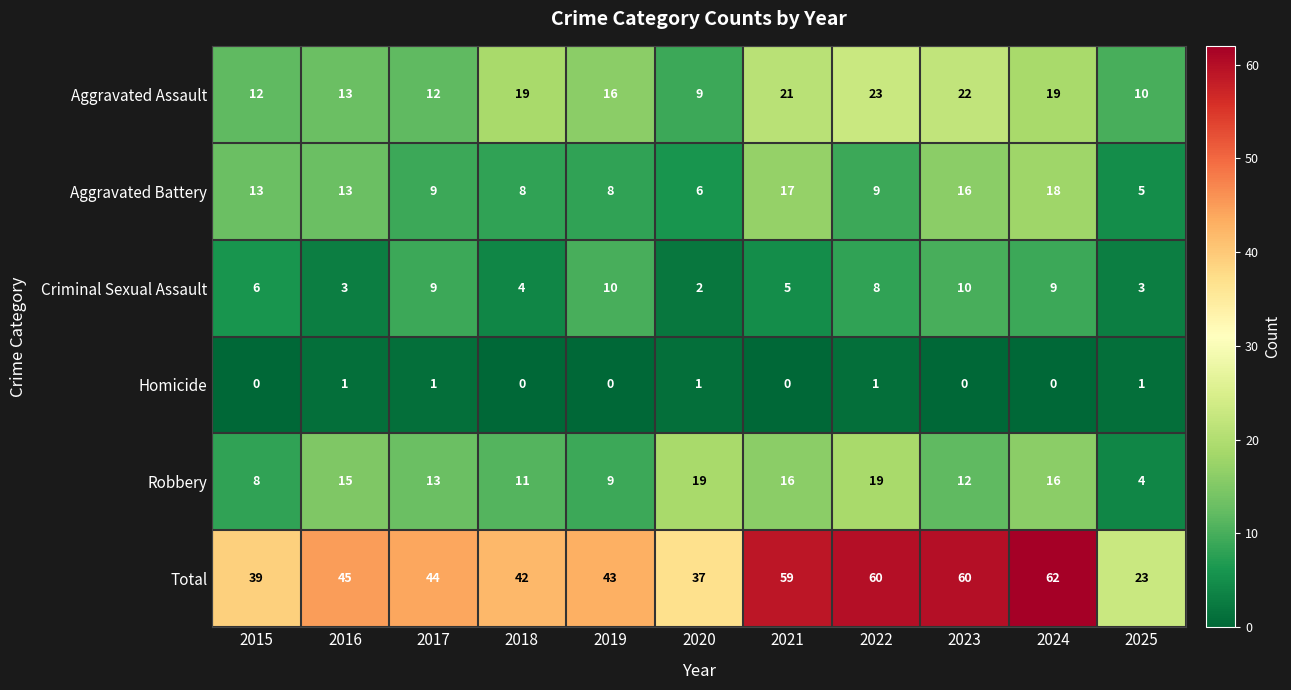

At 2025, list the series in order from smallest to largest.

Homicide, Criminal Sexual Assault, Robbery, Aggravated Battery, Aggravated Assault, Total